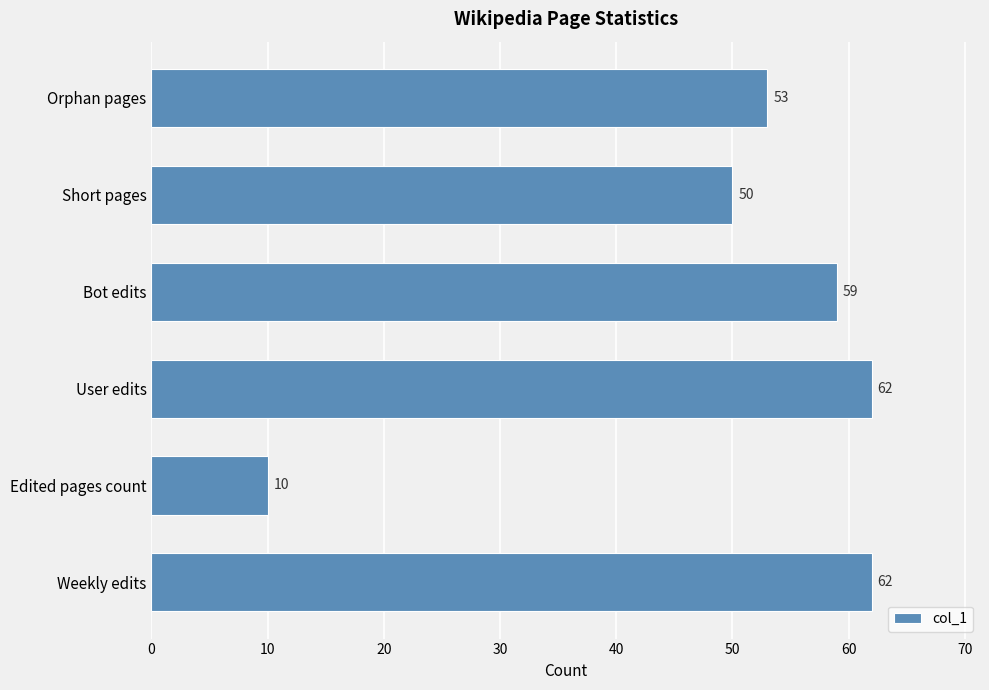

What is the sum of all values?

296